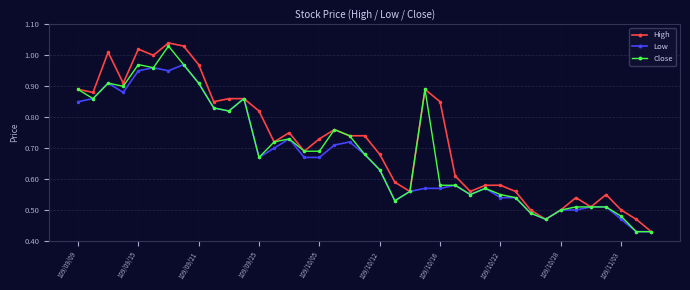

Which series has the largest total across all categories?

High